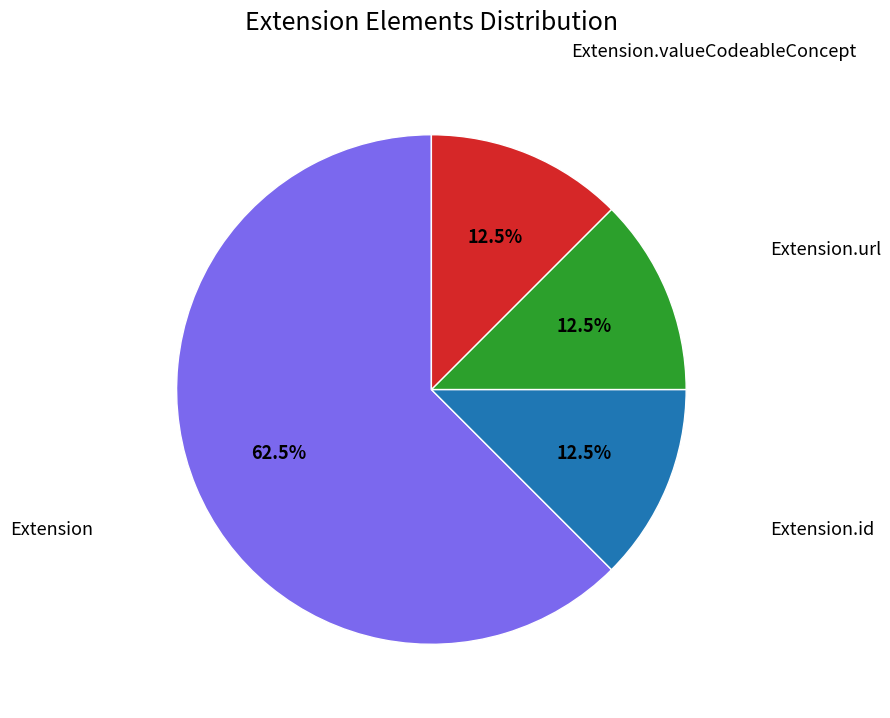

How many segments does this pie chart have?

4